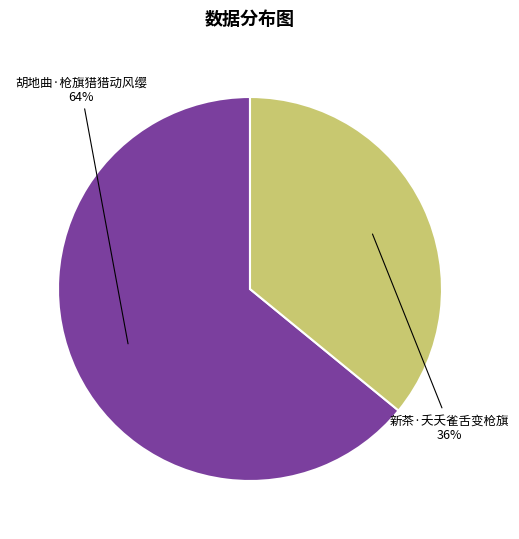

To the nearest percent, what is the difference between the largest and smallest slice percentages?

28%